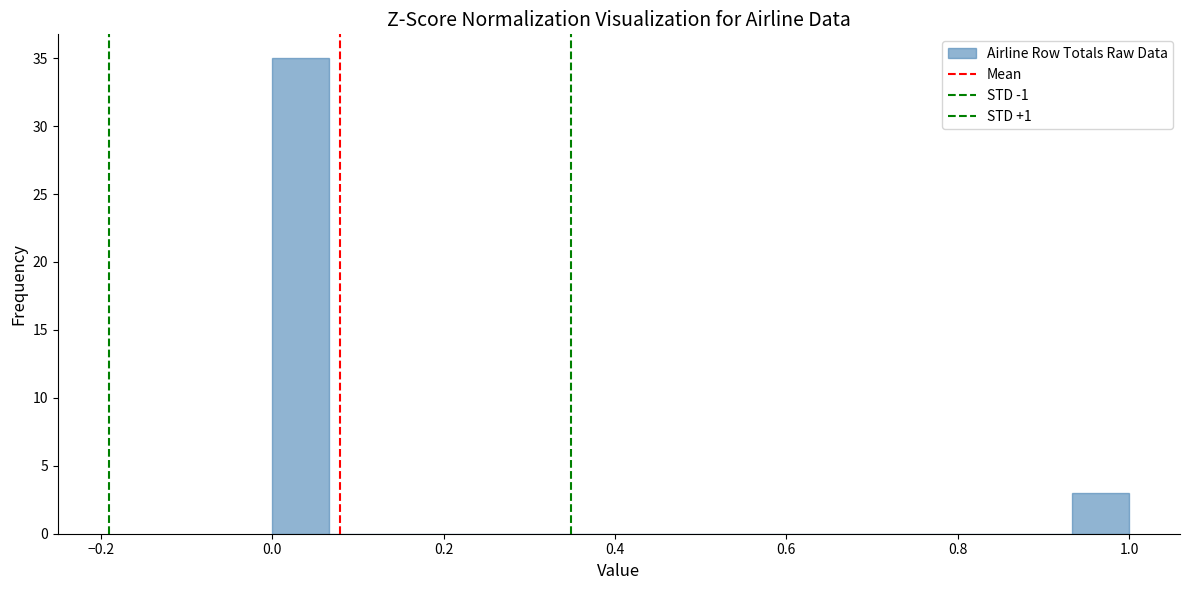

Around what value on the x-axis is the tallest bar? Give the approximate position of its centre, as read against the axis.

0.04